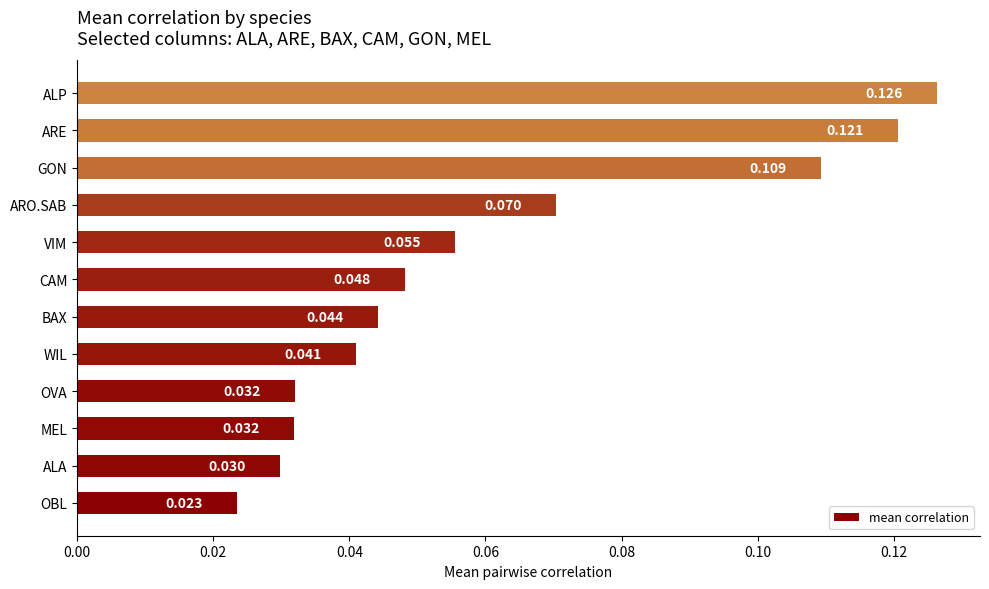

Which label corresponds to the smallest value in the chart?

OBL